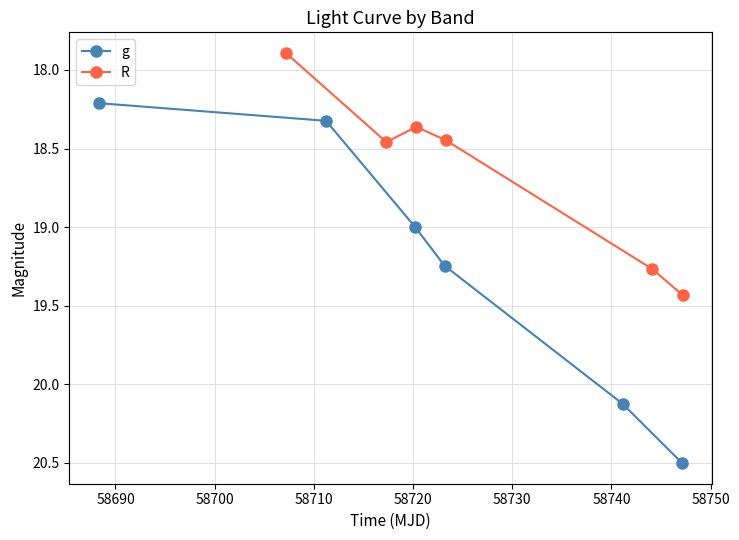

Does the chart display data point markers on the line(s)?

Yes